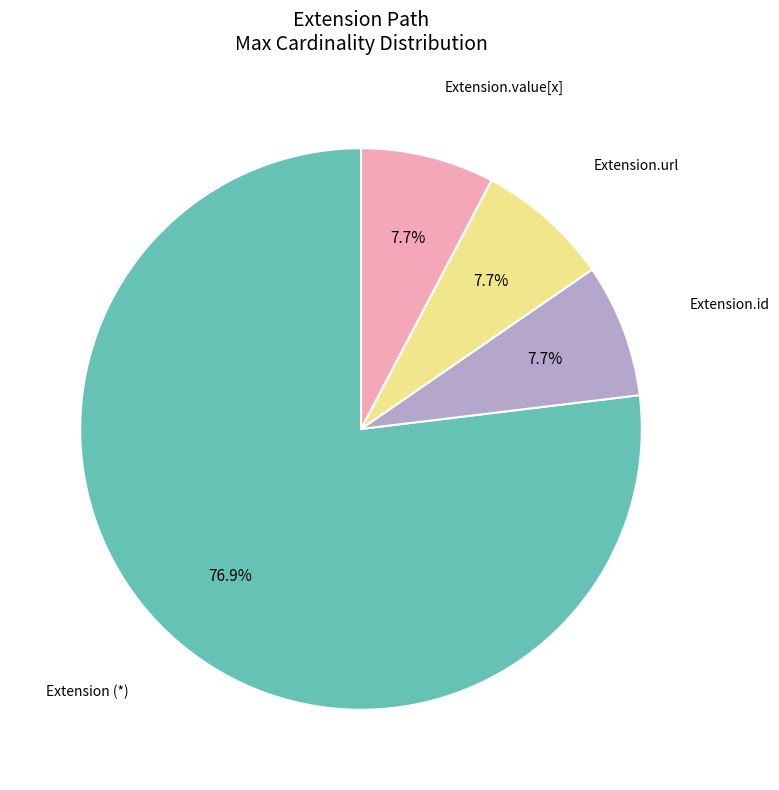

Is there any slice that represents more than half of the pie?

Yes